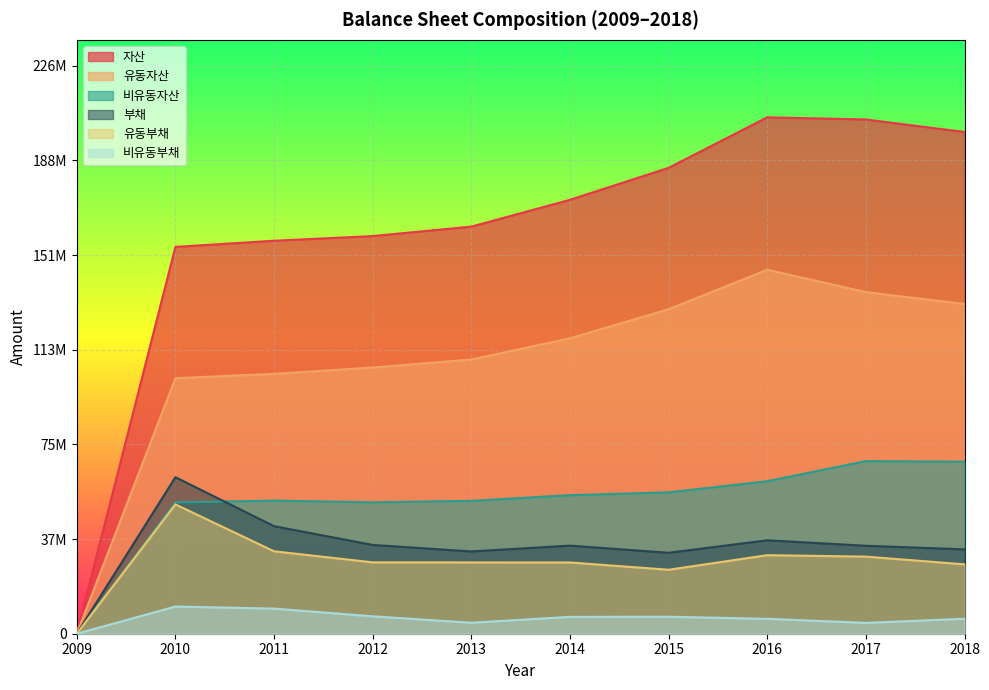

List the labels in order of 유동부채 value, largest first.

2010, 2011, 2016, 2017, 2012, 2013, 2014, 2018, 2015, 2009